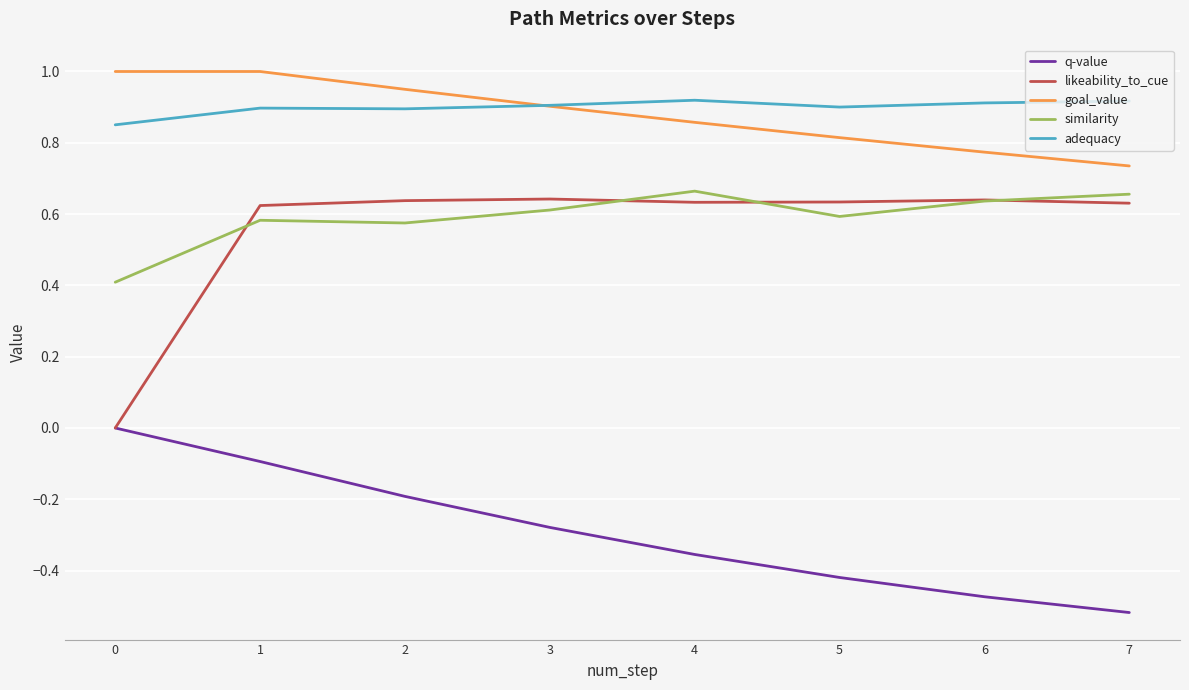

What is the total value across all series at 5?

2.5